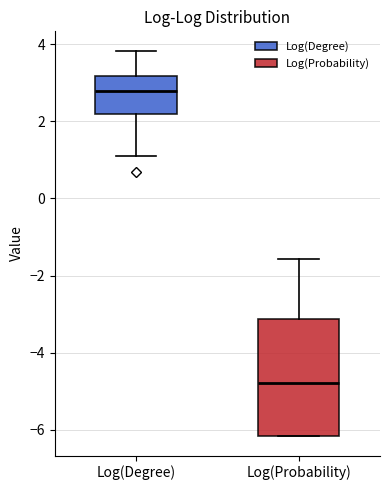

Which box has the highest median line?

Log(Degree)